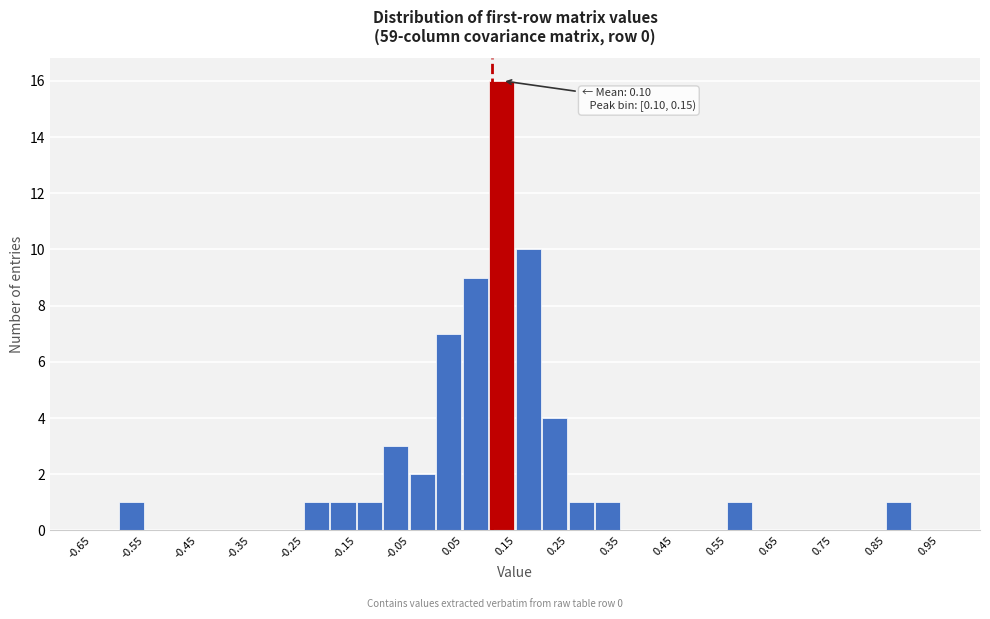

Which range on the x-axis has the tallest bar?

0.10 to 0.15